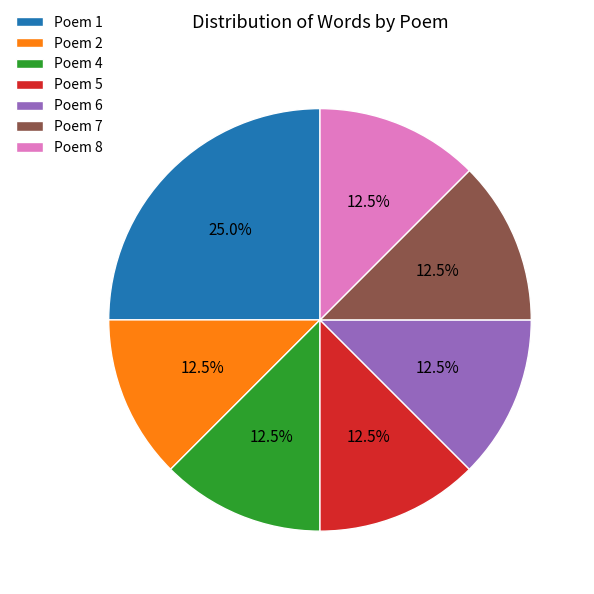

Which category has the biggest portion of the pie?

Poem 1